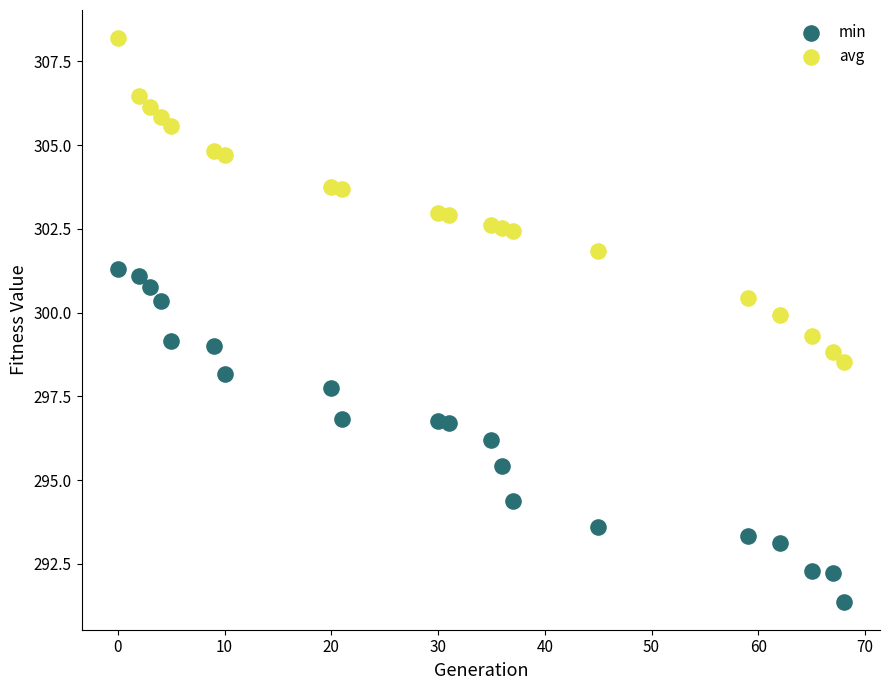

Which series contains the lowest Y value?

min